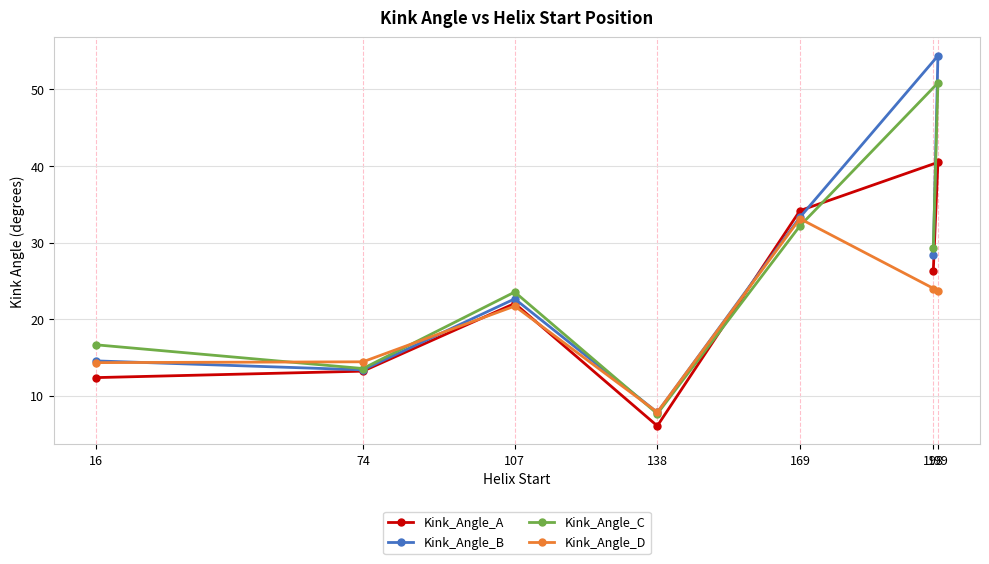

The value of Kink_Angle_C at 198 is 29.3. True or false?

True